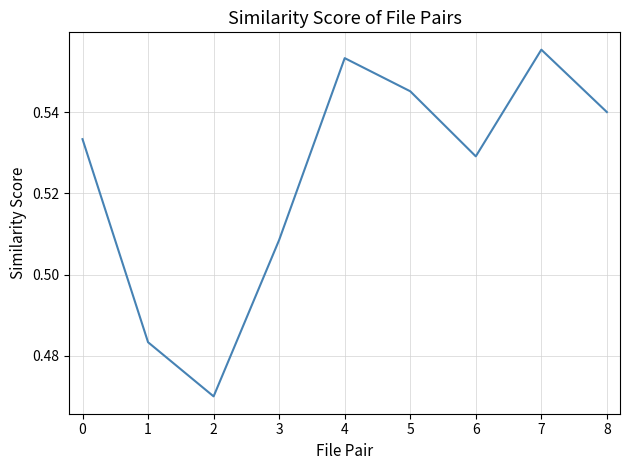

Rank the categories by value from lowest to highest.

2, 1, 3, 6, 0, 8, 5, 4, 7